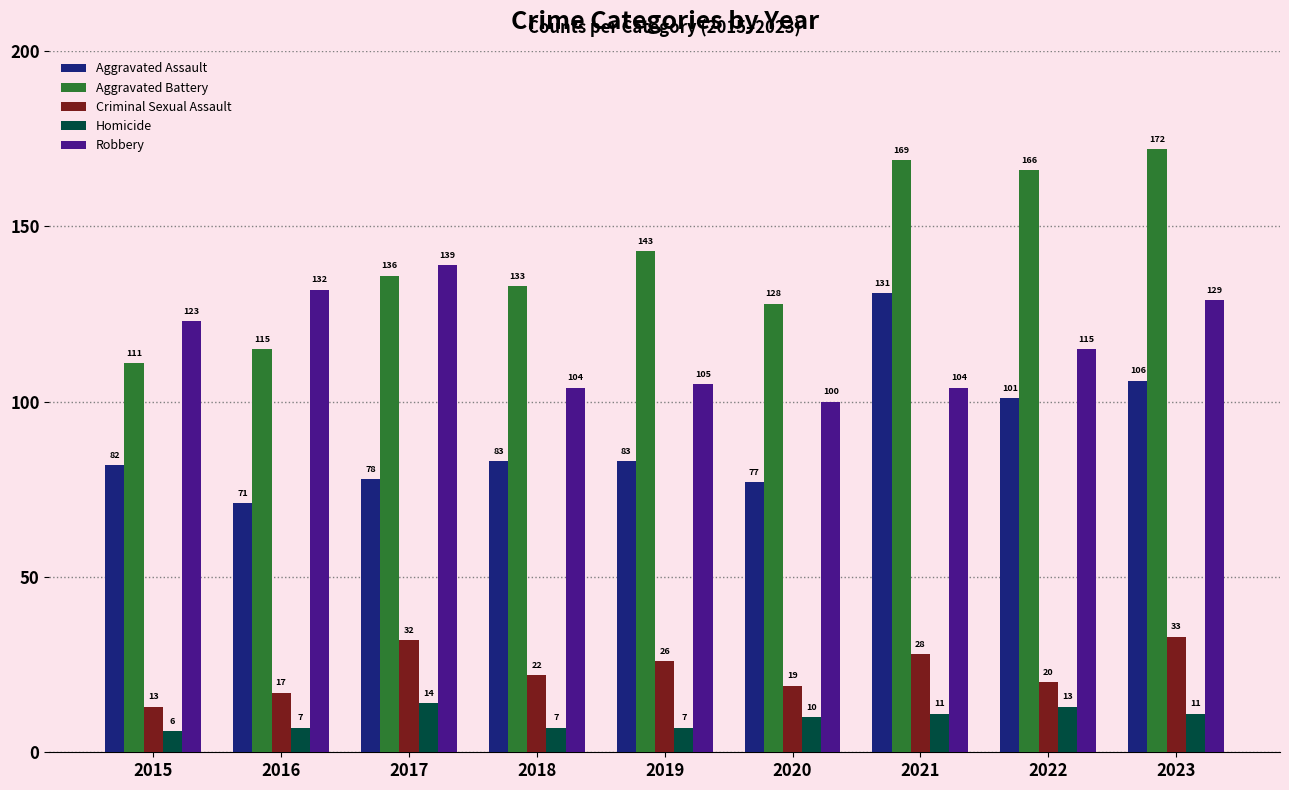

What is the value of the Homicide bar at the 6th from the left?

10